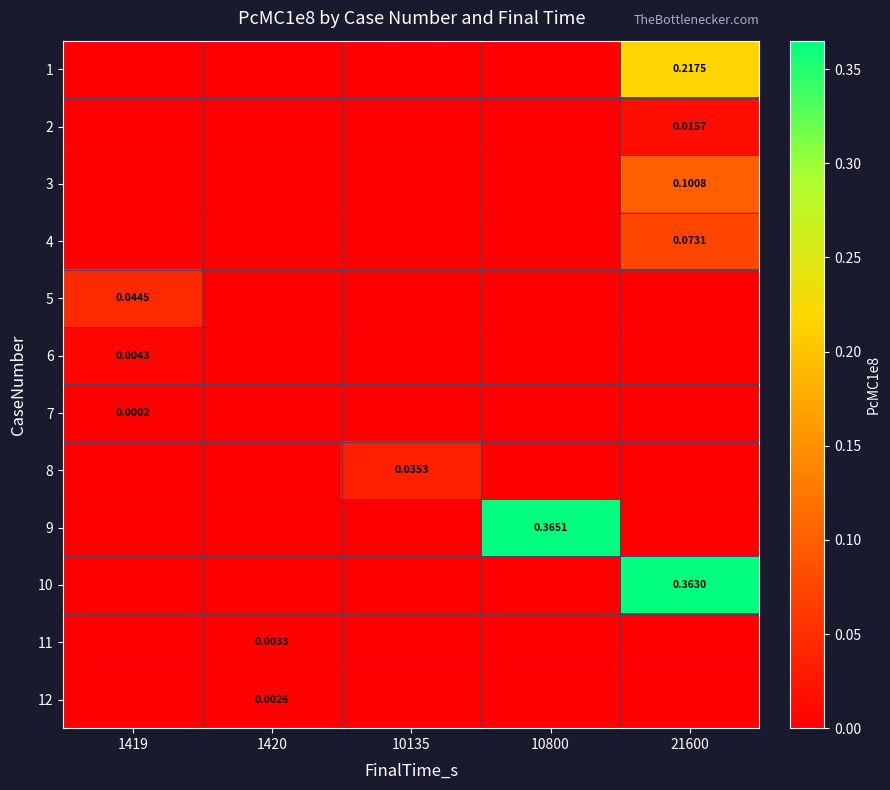

Is the value of 1 at 21600 greater than the value of 9 at 10800?

No